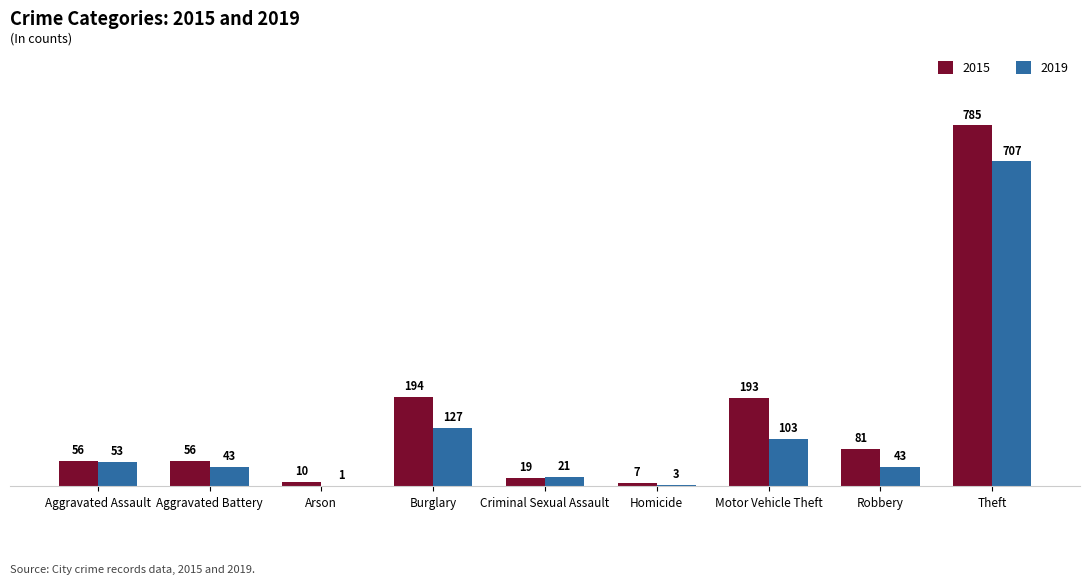

How many groups of bars are there?

9